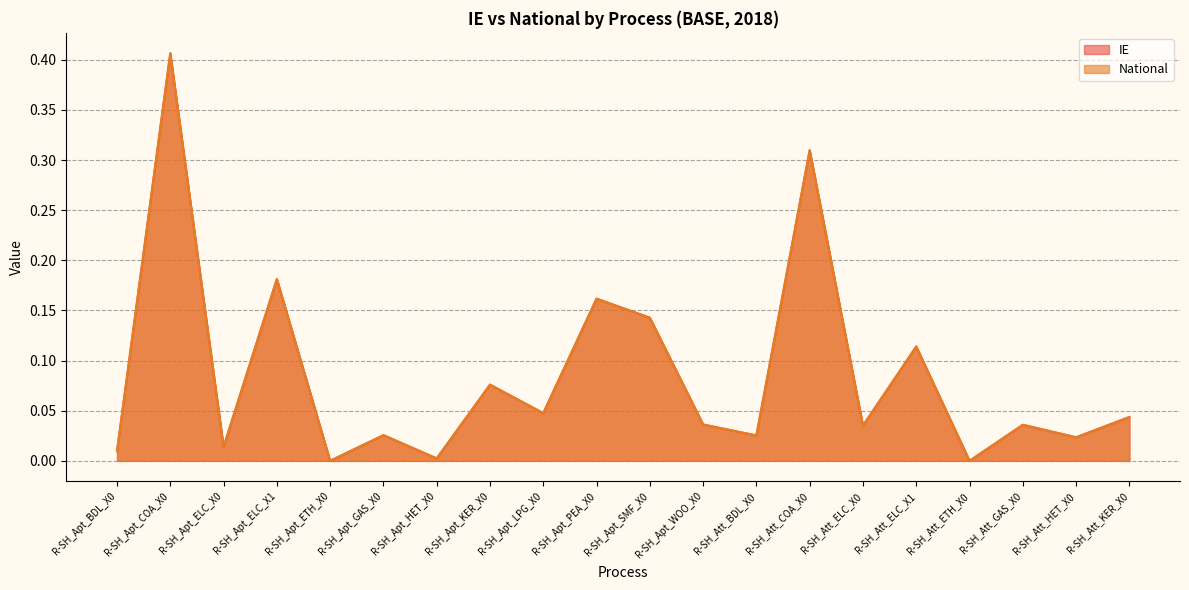

Is it true that National equals 0.0 at R-SH_Apt_GAS_X0?

False